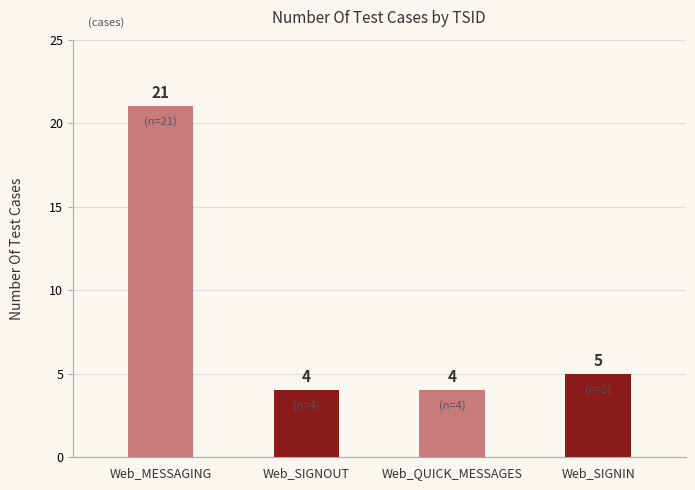

What is the sum of the values at Web_SIGNIN and Web_SIGNOUT?

9